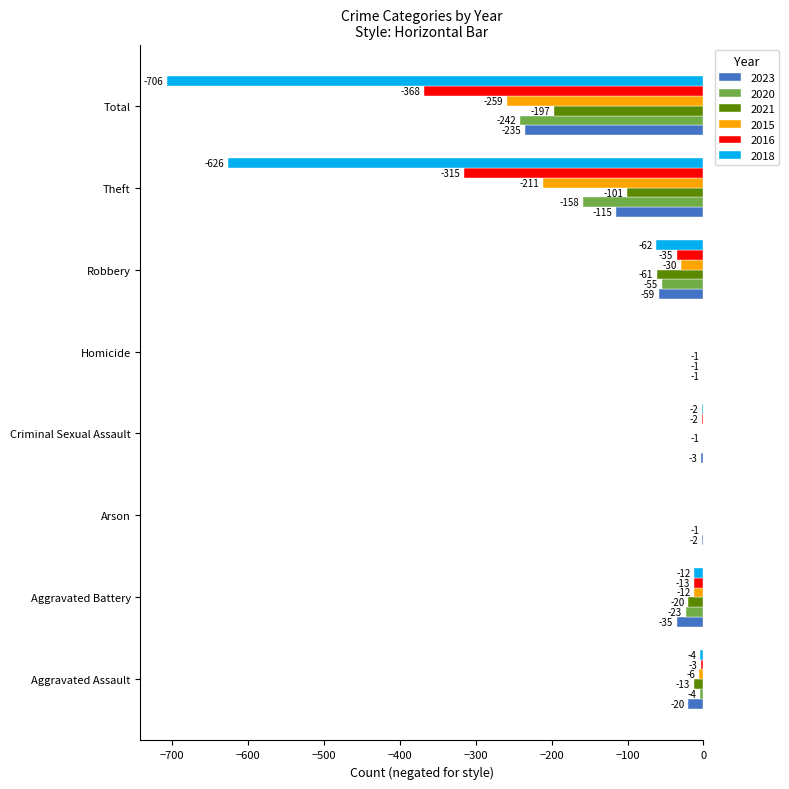

Which series changed the most between Robbery and Total?

2018